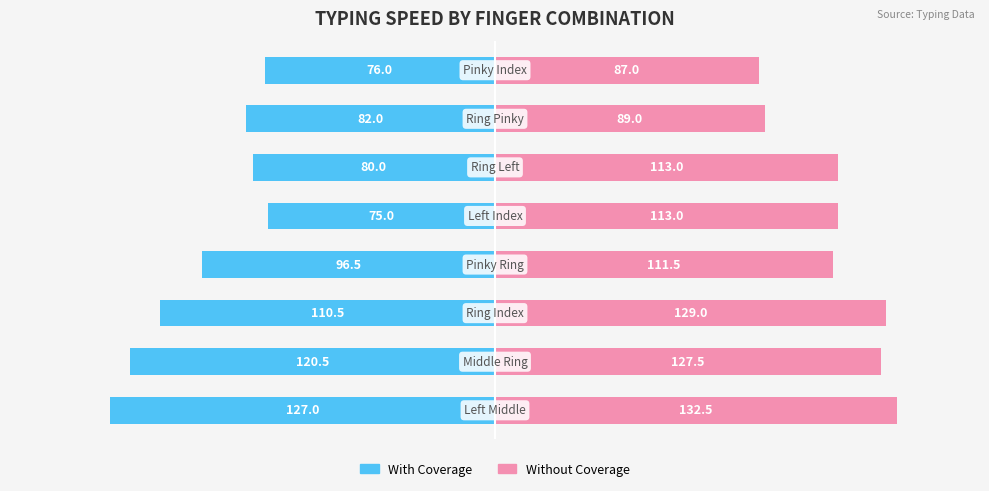

The value of With Coverage at 4 is -75.0. True or false?

True